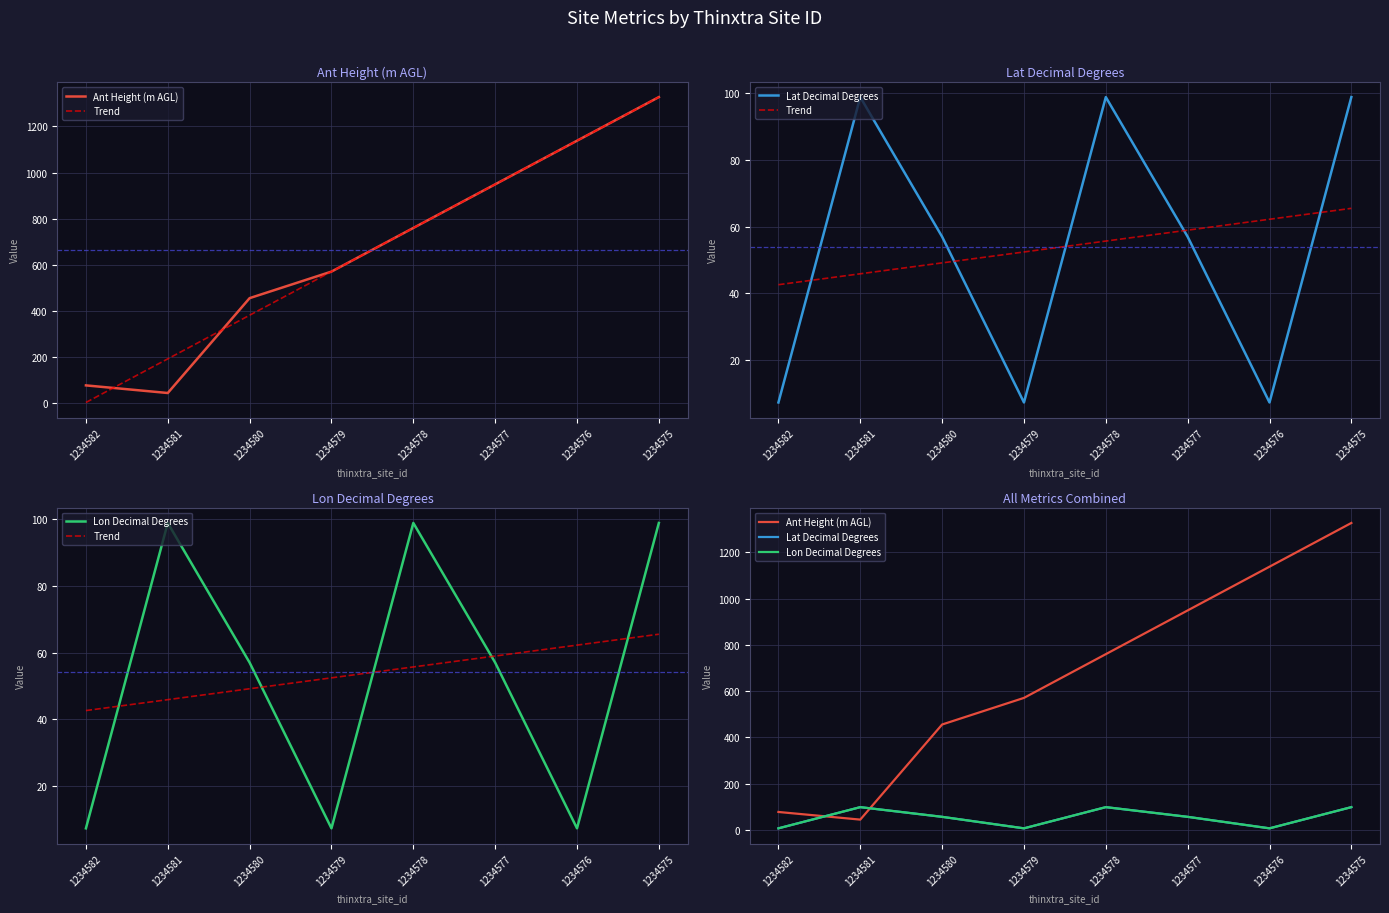

Reading right to left, list all the values displayed in this chart.

Ant Height (m AGL): 1234575=1327.0	1234576=1138.0	1234577=949.0	1234578=760.0	1234579=571.0	1234580=456.0	1234581=45.0	1234582=78.0
Trend: 1234575=65.5	1234576=62.2	1234577=59.0	1234578=55.7	1234579=52.4	1234580=49.1	1234581=45.9	1234582=42.6
Lat Decimal Degrees: 1234575=98.9	1234576=7.3	1234577=57.0	1234578=98.9	1234579=7.3	1234580=57.0	1234581=98.9	1234582=7.3
Lon Decimal Degrees: 1234575=98.9	1234576=7.3	1234577=57.0	1234578=98.9	1234579=7.3	1234580=57.0	1234581=98.9	1234582=7.3